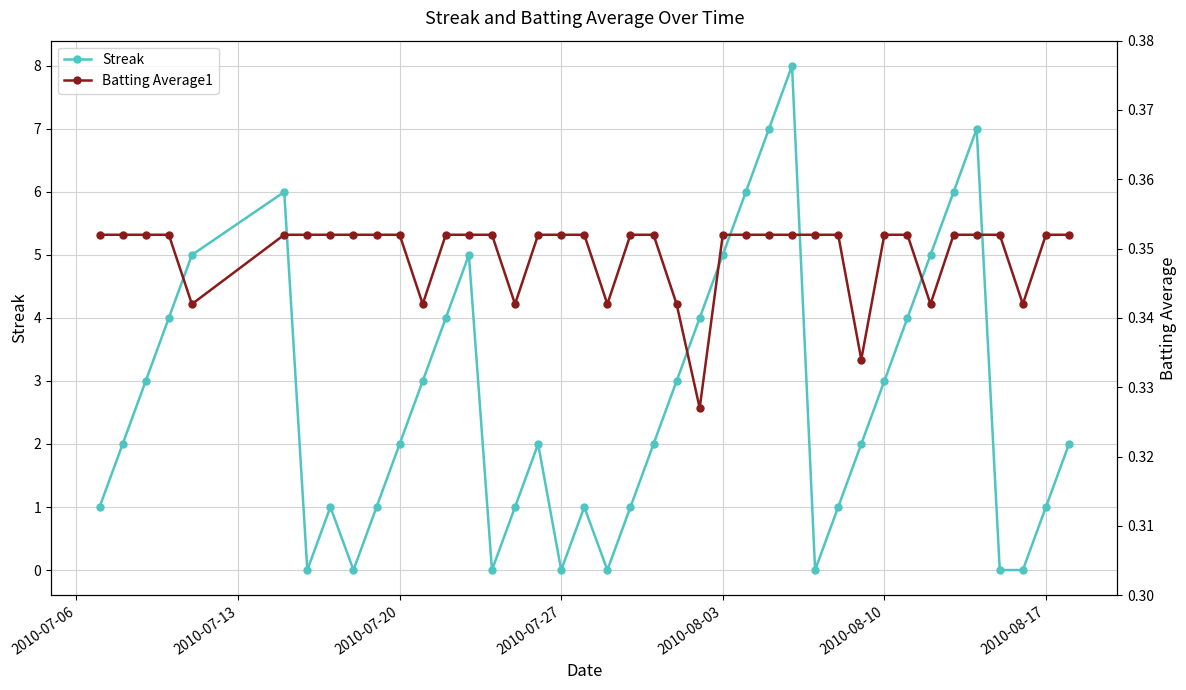

In Streak, how many points are higher than both neighbors (excluding endpoints)?

7